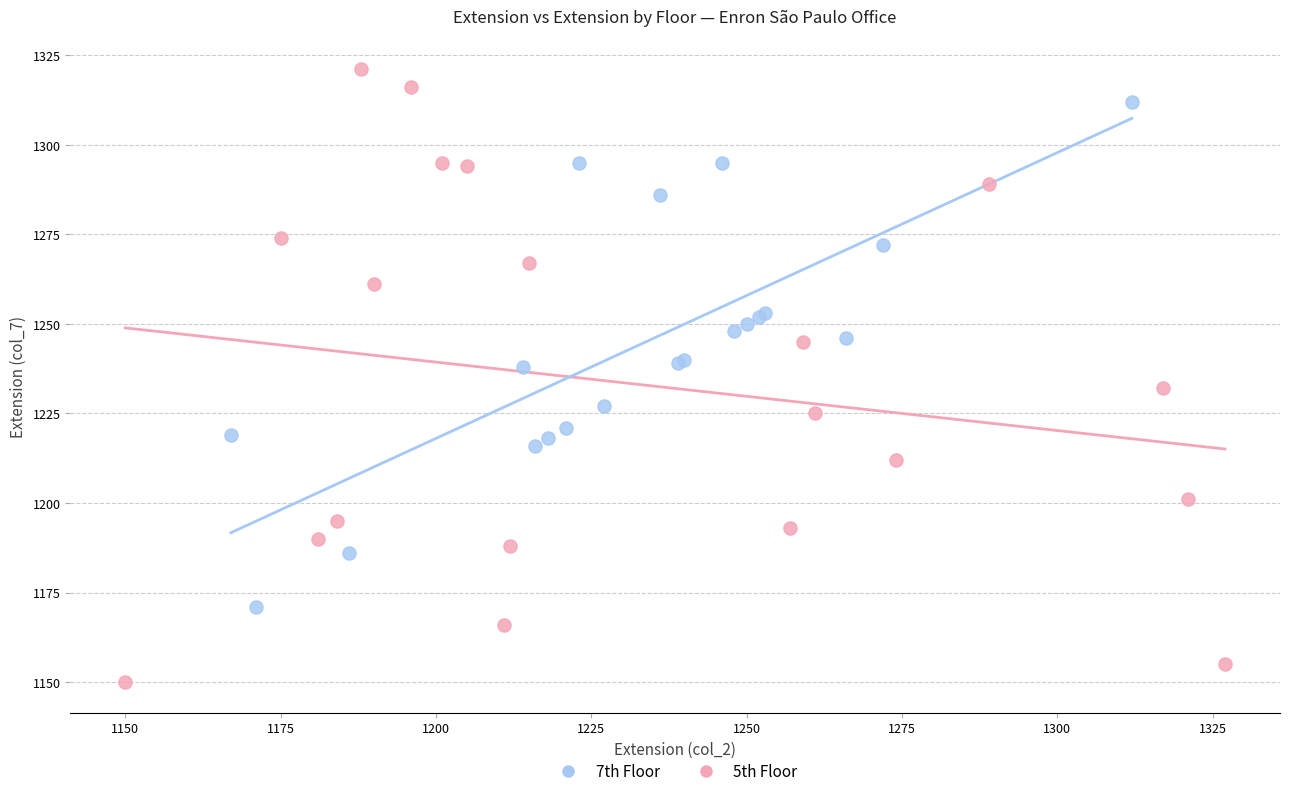

Which series has the widest spread of Y values?

5th Floor